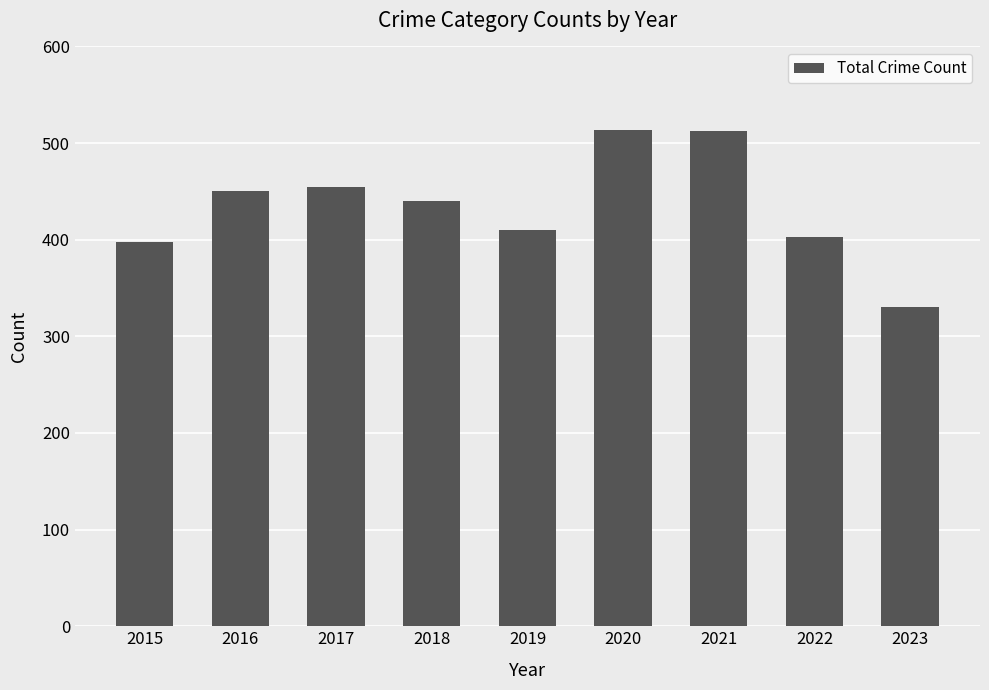

The value at 2022 is 403. True or false?

True